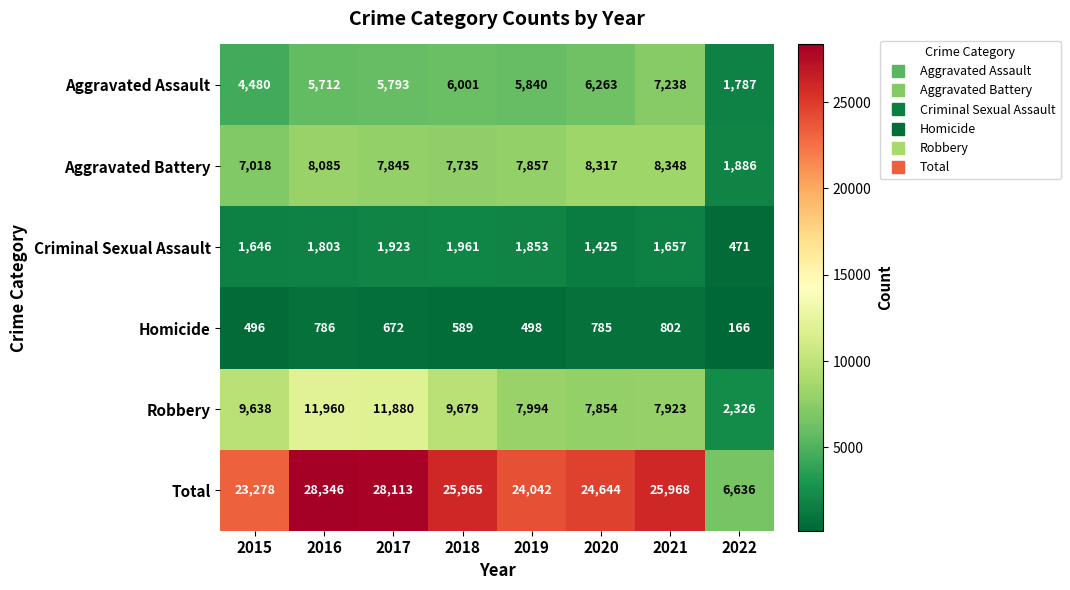

What is the sum of the Robbery values at 2016 and 2019?

19954